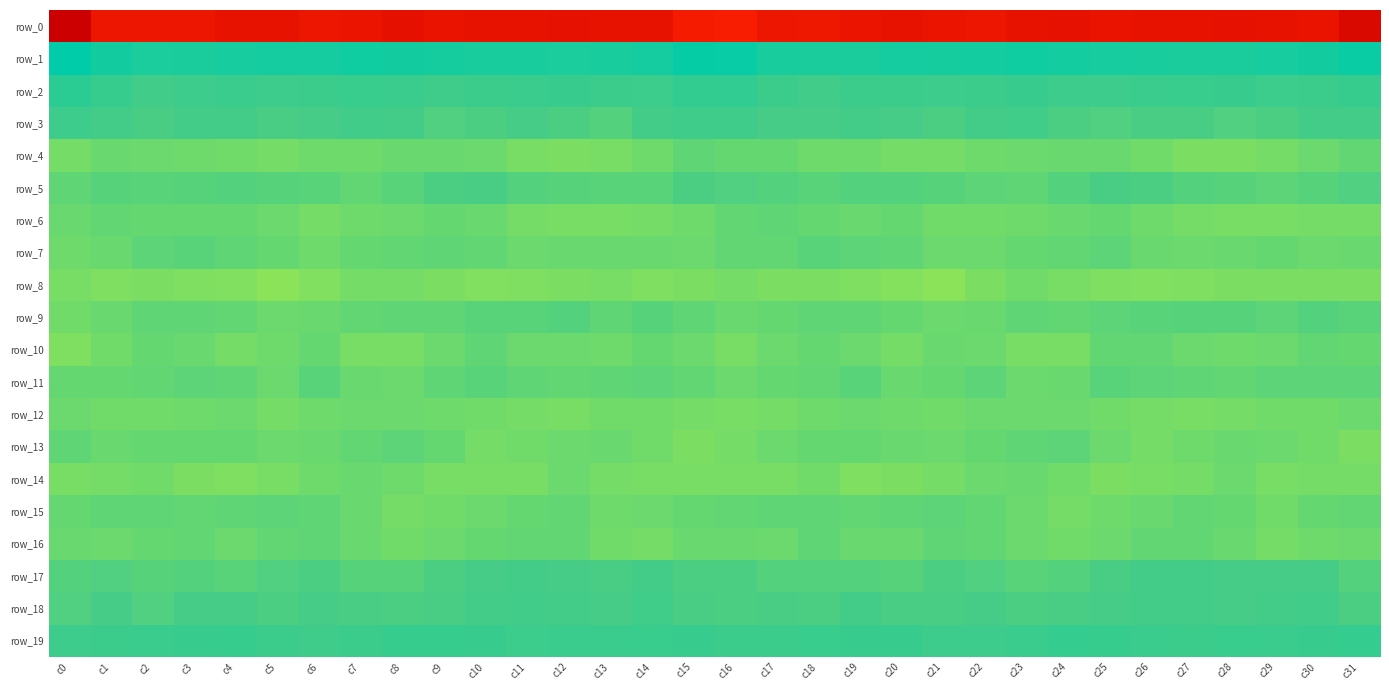

Which category has the lowest value in the row_12 series?

c12